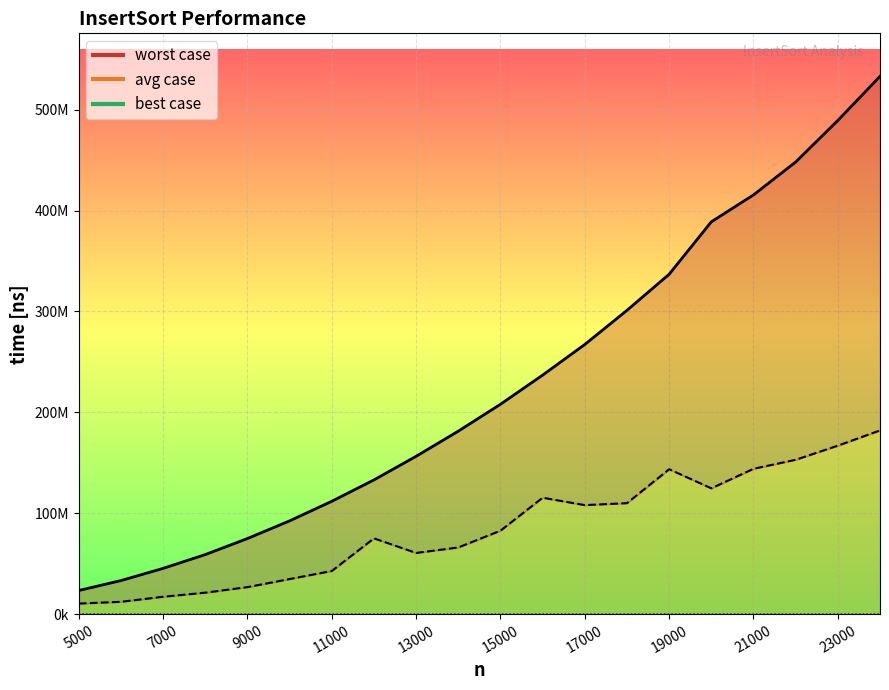

What is the value of the best case line point at the 13th from the left?

35995